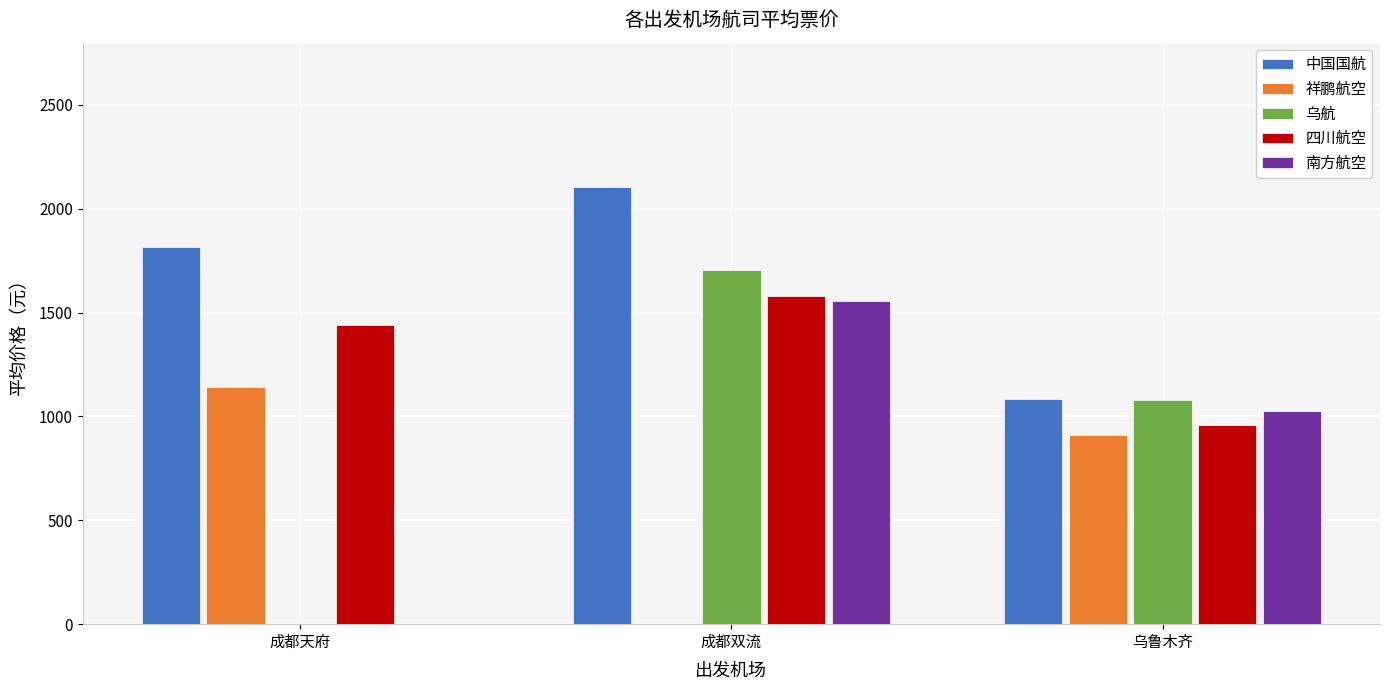

At which category is the sum across all series the highest?

成都双流